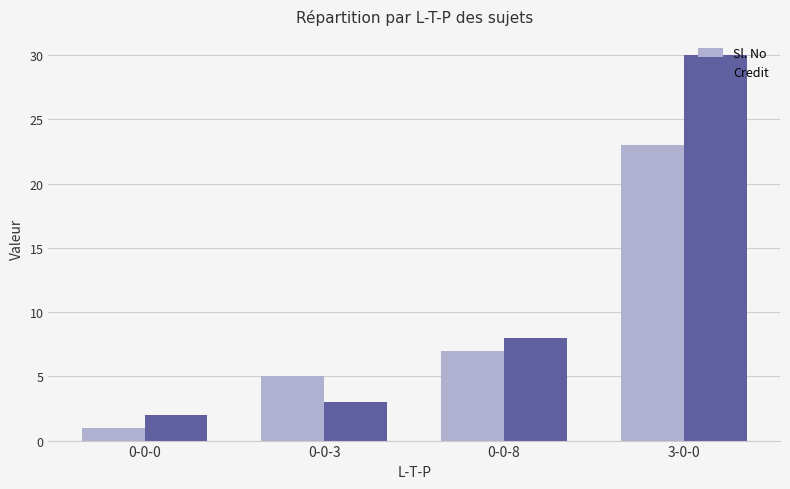

How many groups of bars are there?

4